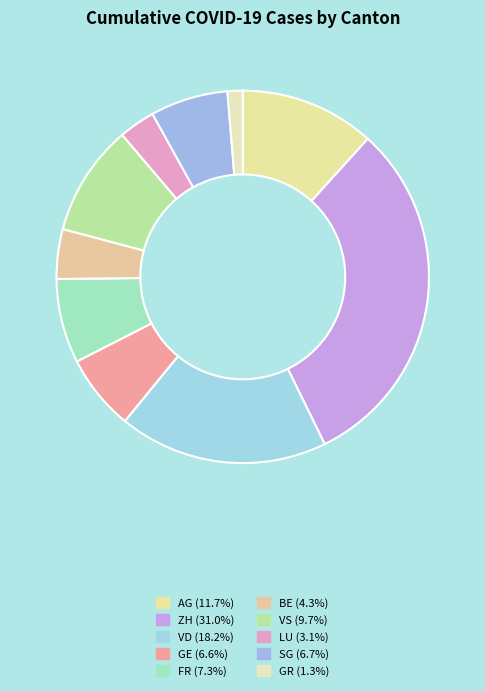

How many slices are in this pie chart?

10